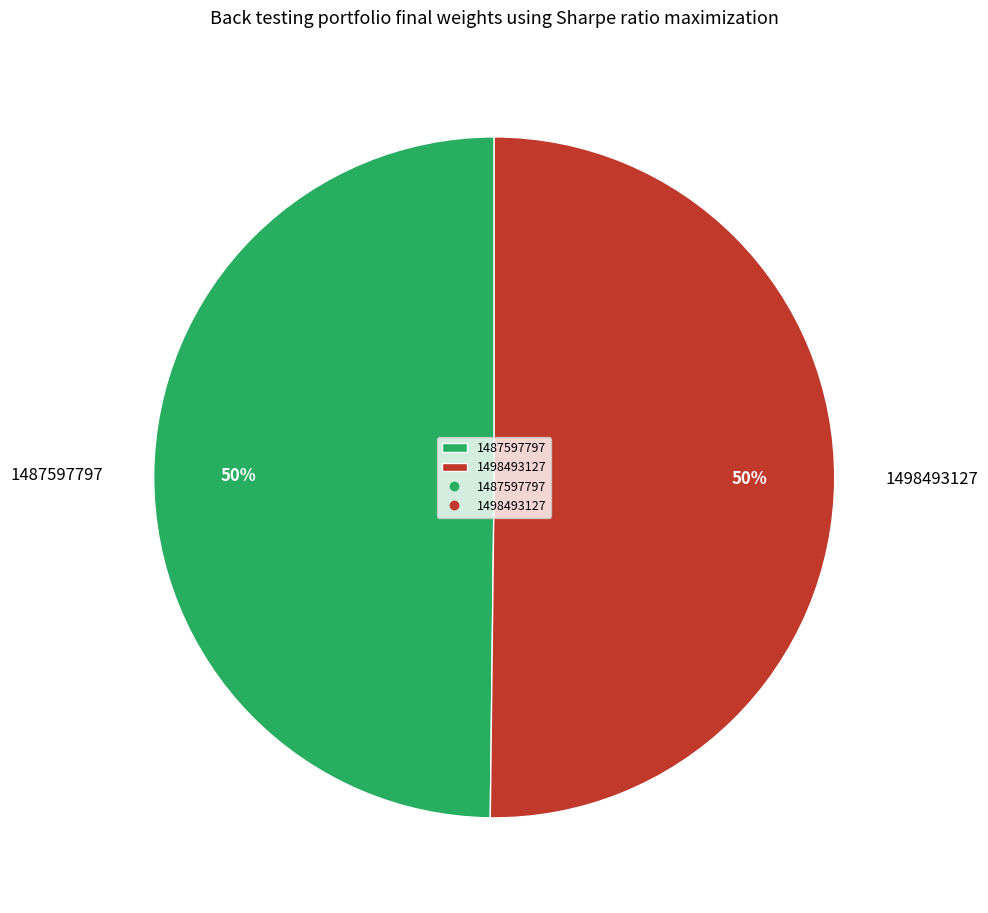

To the nearest percent, what is the combined percentage of 1498493127 and 1487597797?

100%